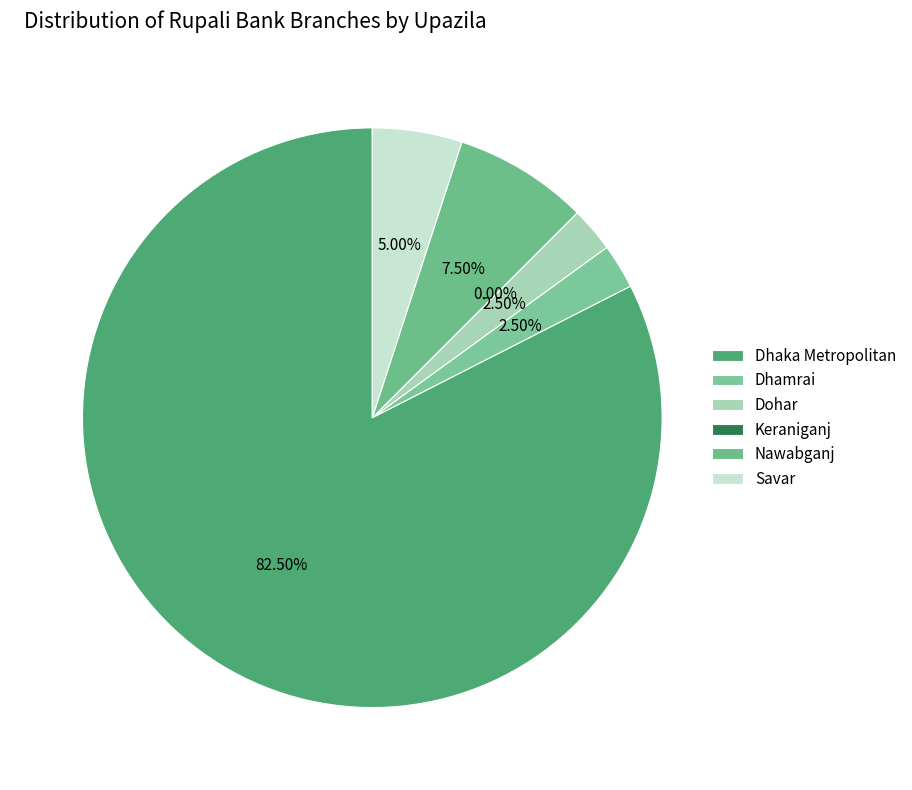

Which category has the smallest portion of the pie?

Keraniganj